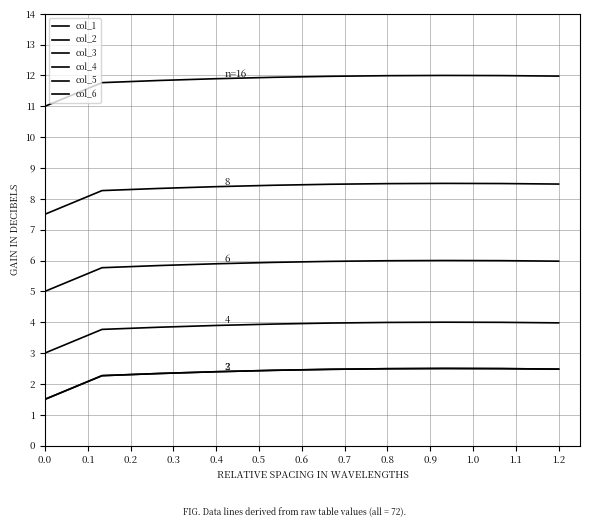

True or false: col_5 has more than 0 interior local peaks.

True